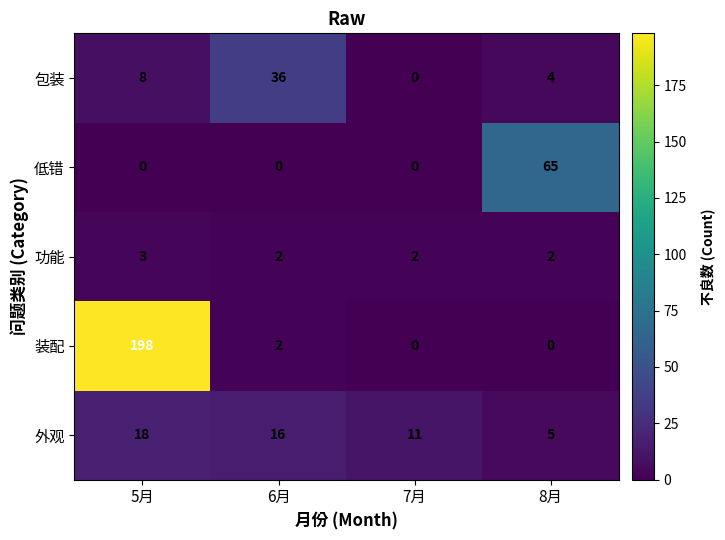

How many distinct data groups are displayed?

5